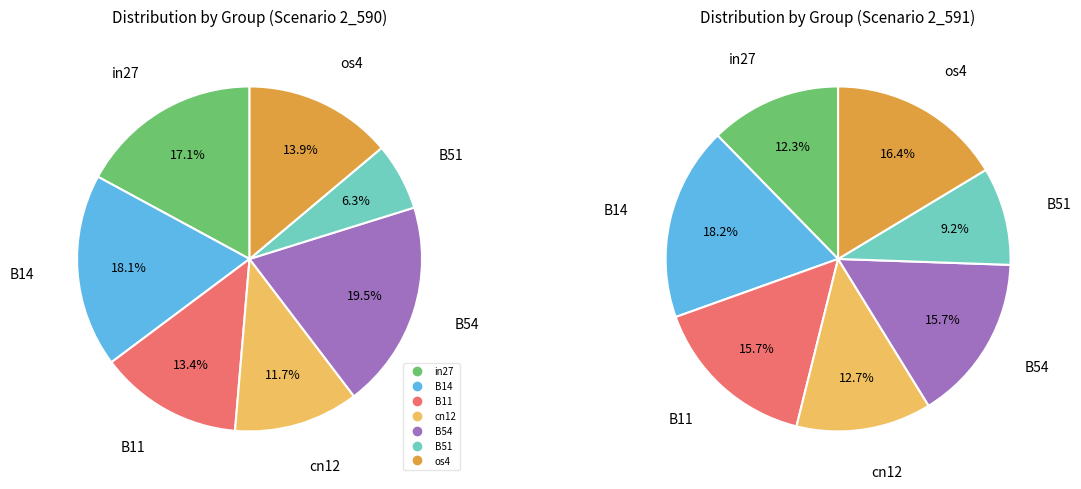

Does B54 represent more than half of the total?

No